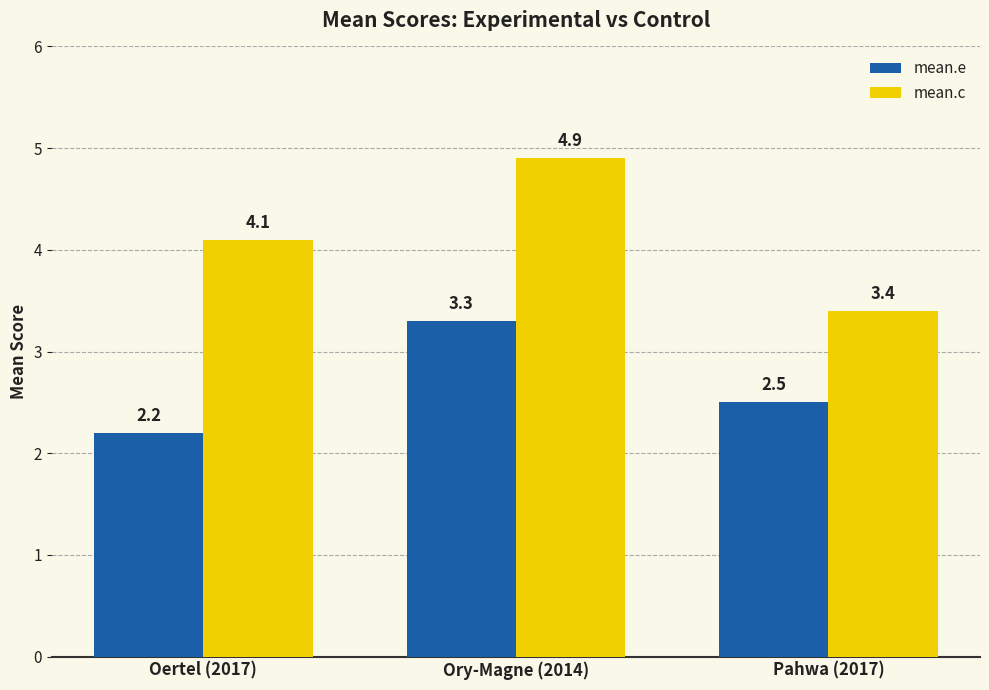

Reading left to right, what are all the values shown in this chart?

mean.e: 2.2	3.3	2.5
mean.c: 4.1	4.9	3.4